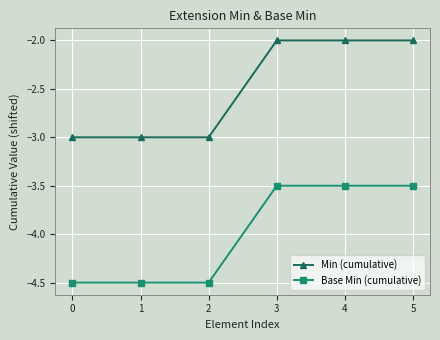

What is the total value across all series at 0?

-7.5